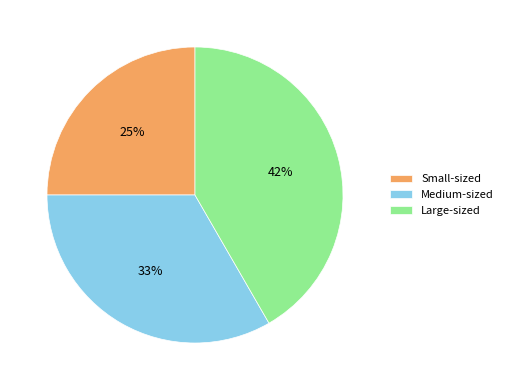

What is the ratio of the value at Medium-sized to the value at Small-sized?

1.3